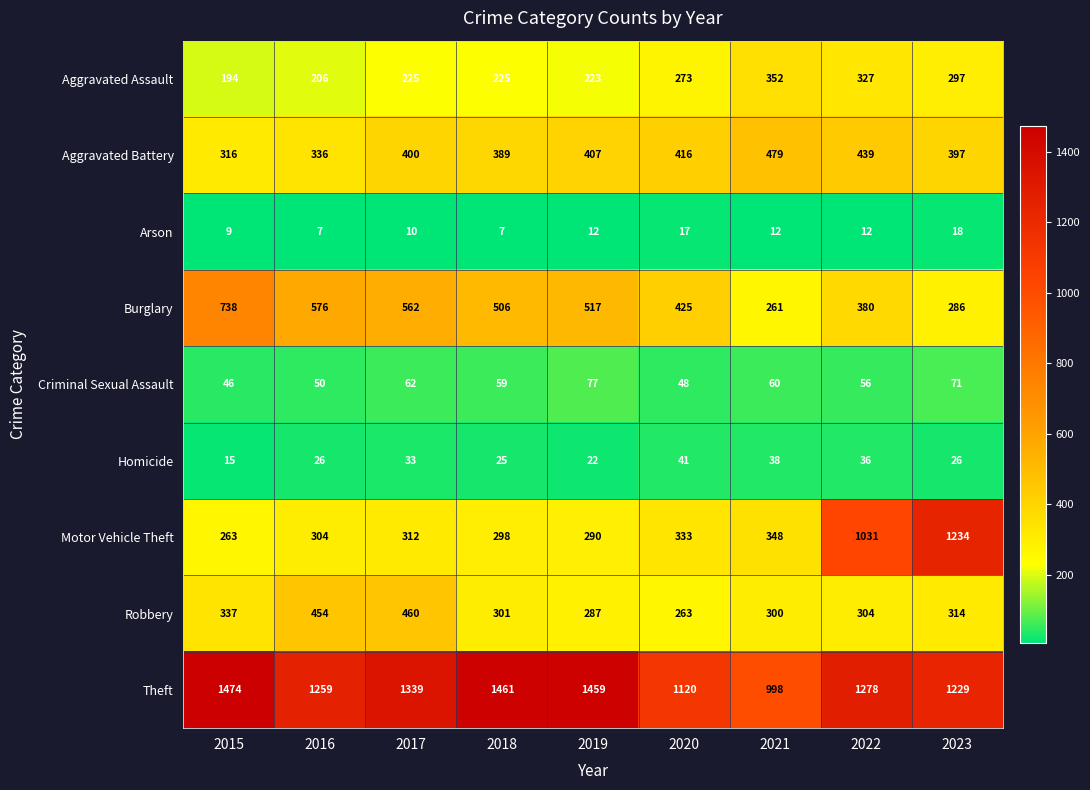

What is the sum of all Aggravated Assault values?

2322